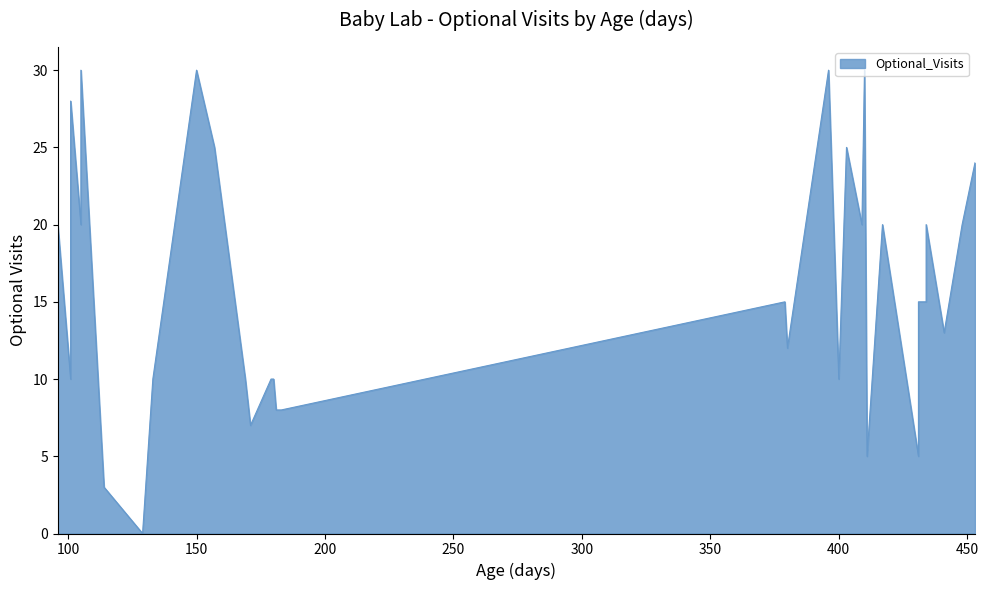

List the labels in order of value, largest first.

150, 105, 410, 396, 101, 157, 403, 453, 96, 105, 417, 448, 434, 409, 431, 434, 379, 441, 380, 180, 179, 133, 169, 101, 400, 183, 181, 171, 411, 431, 114, 129